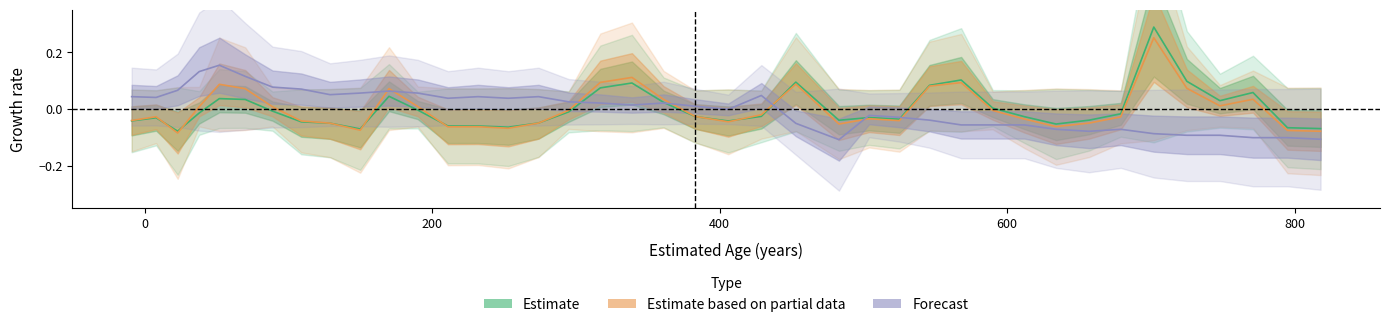

True or false: Forecast has more than 2 interior local peaks.

True